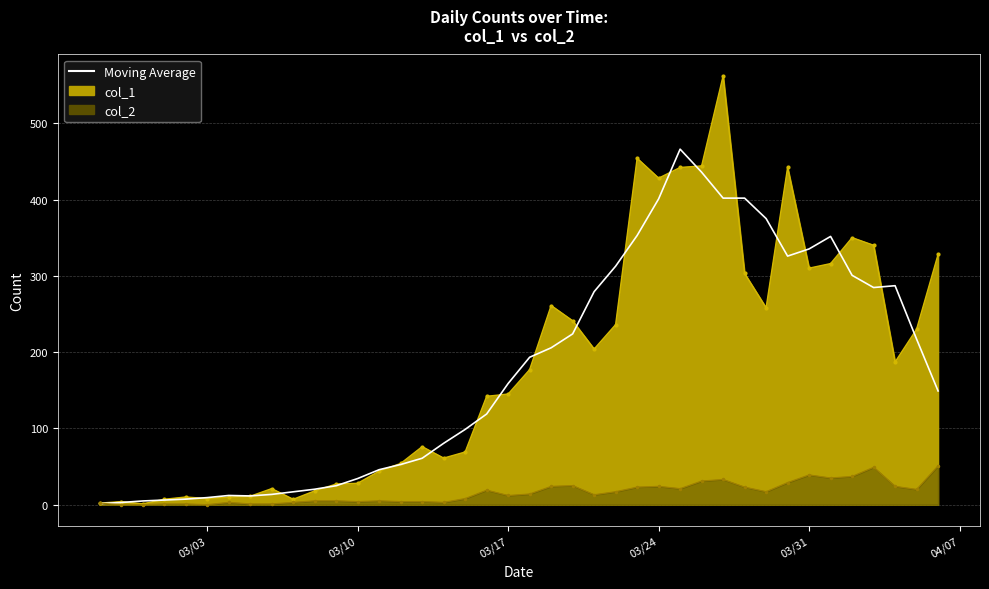

Does the chart have visible grid lines?

Yes